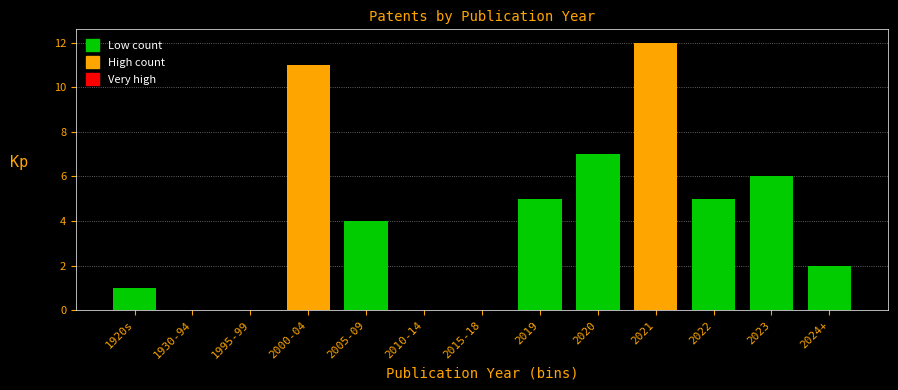

Reading left to right, extract all data points from this chart.

1920s=1	1930-94=0	1995-99=0	2000-04=11	2005-09=4	2010-14=0	2015-18=0	2019=5	2020=7	2021=12	2022=5	2023=6	2024+=2